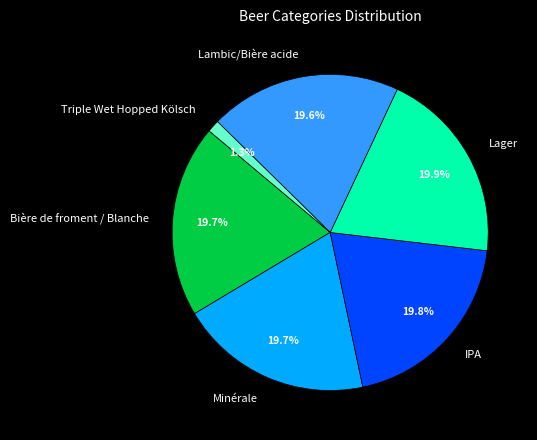

How much of the chart is everything except Lager?

80.1%